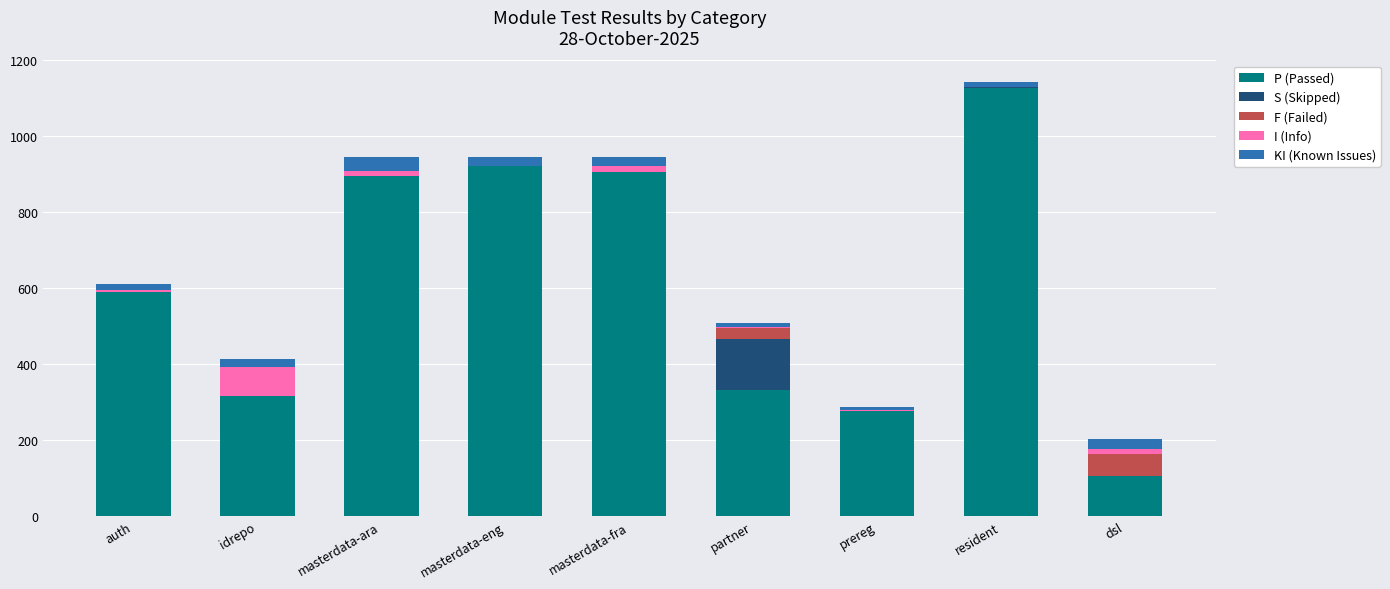

Which category has the highest value in the P (Passed) series?

resident